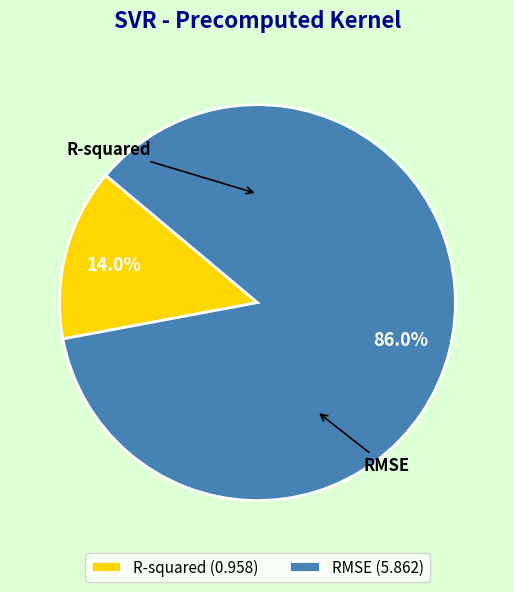

Count the number of slices in the pie.

2